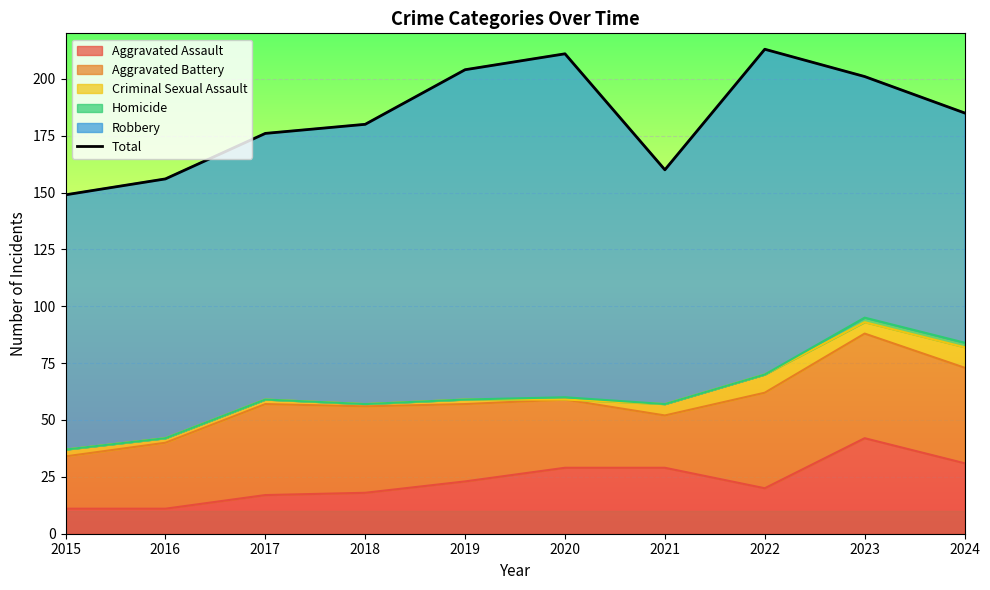

What is the sum of all values?

1835